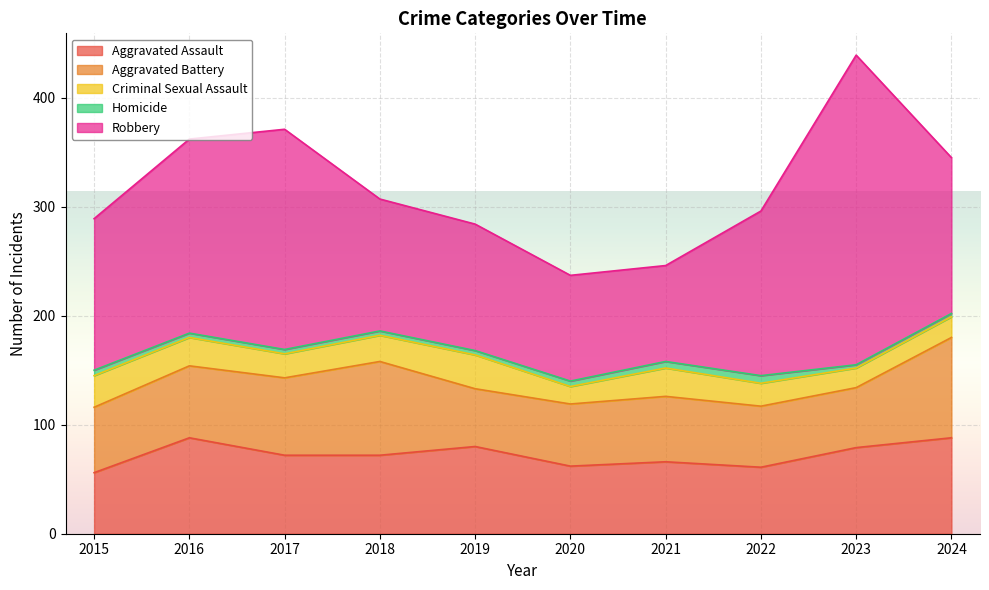

What are all the series names shown in the legend?

Aggravated Assault, Aggravated Battery, Criminal Sexual Assault, Homicide, Robbery